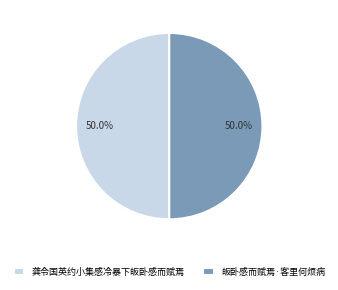

Combined, do 龚令国英约小集感冷暴下皈卧感而赋焉 and 皈卧感而赋焉·客里何烦病 account for over 50%?

Yes